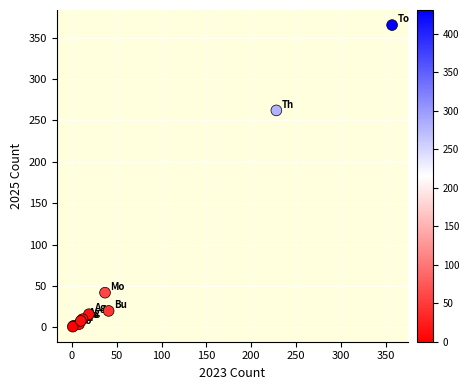

What Y value in the scatter plot is closest to 183?

262